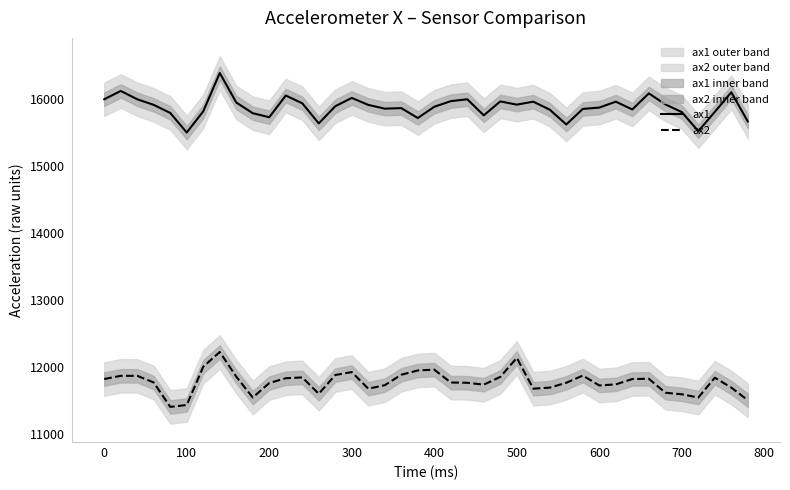

True or false: ax2 and ax1 cross at least once.

False